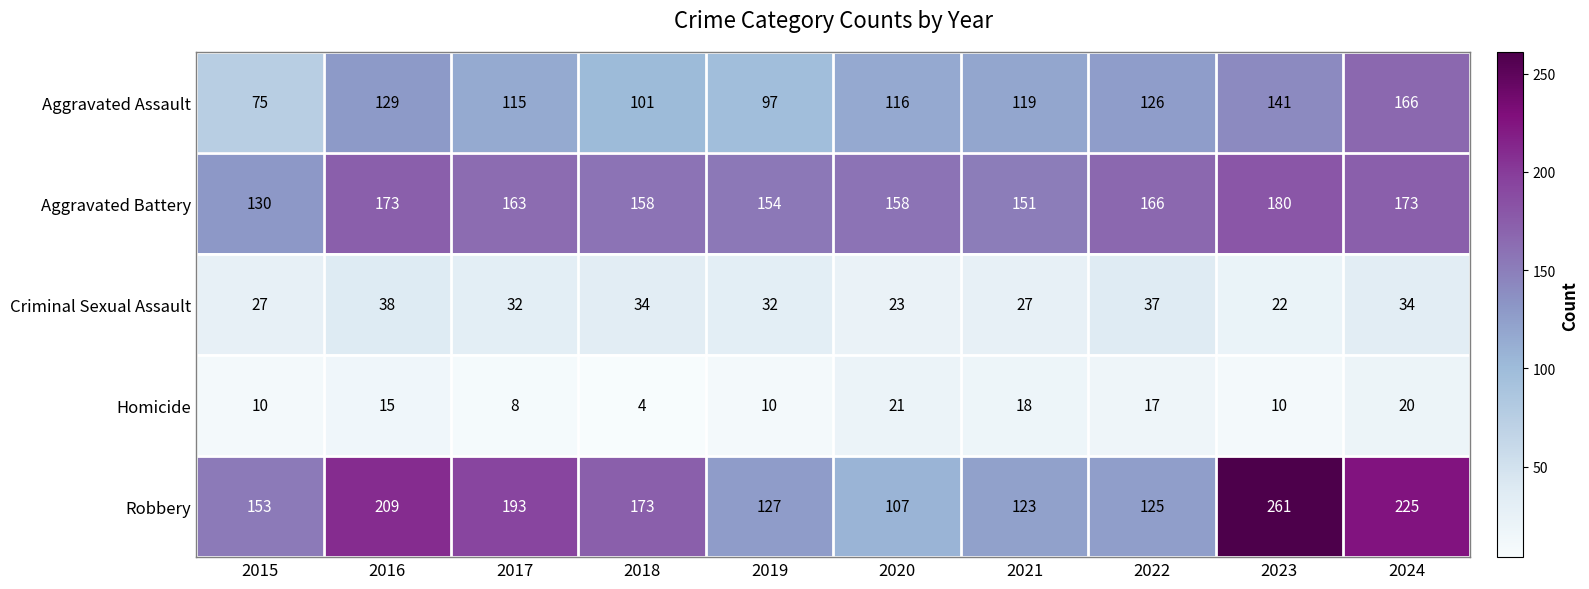

Where is Aggravated Battery nearest to the value 155?

2019